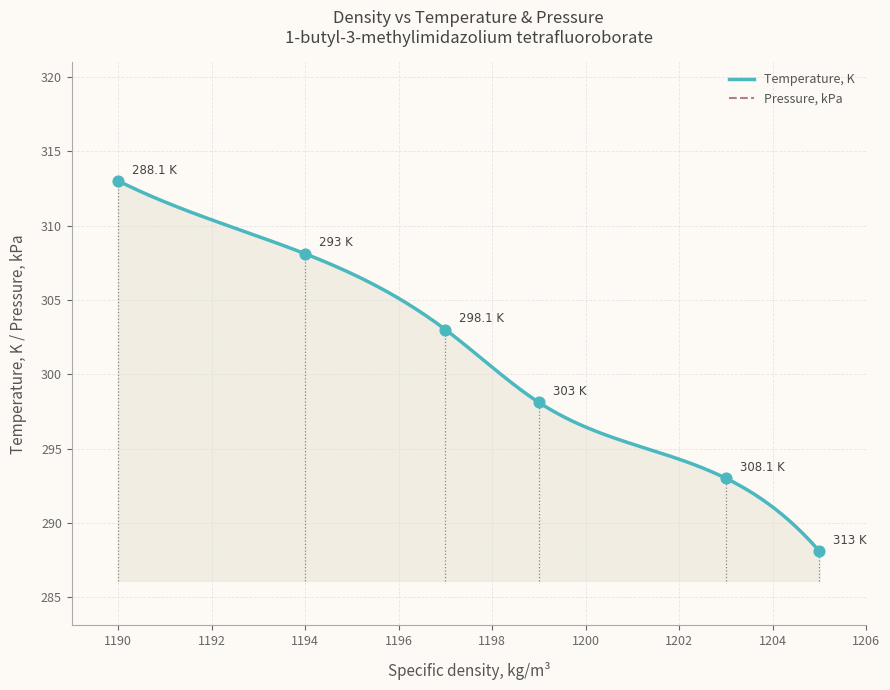

What is the change in value from 1197 to 1205?

-14.9